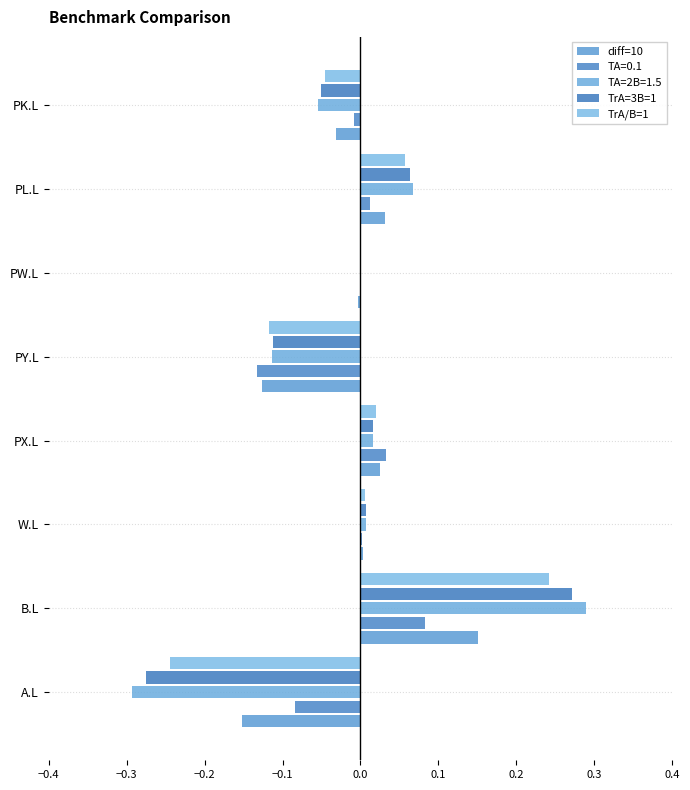

How many values in TrA=3B=1 are below zero?

3